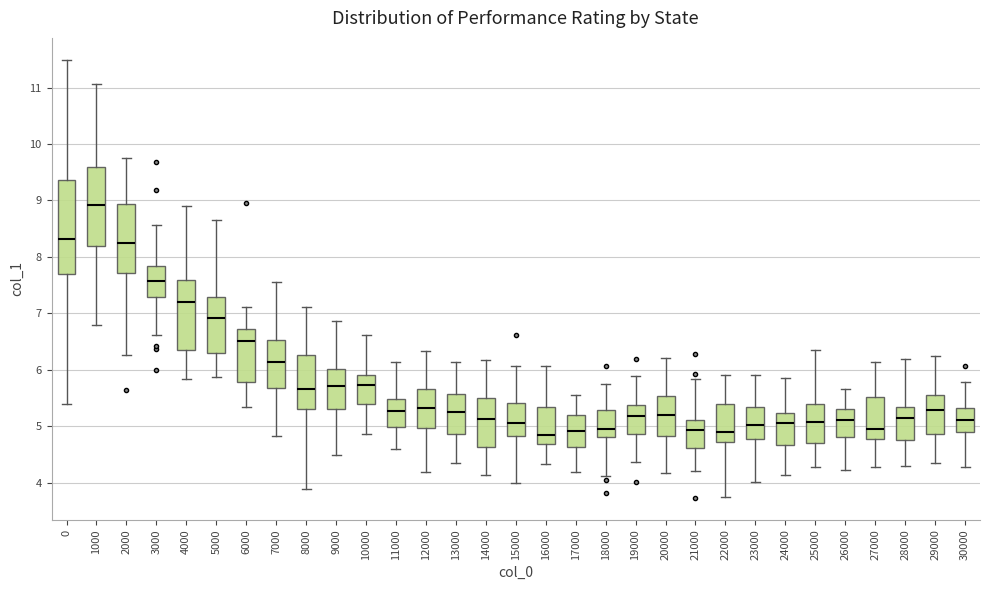

Where does the upper whisker of the box at x = 30000 end on the y-axis? The values are not printed on the chart, so give them approximately, as read against the axis.

5.8